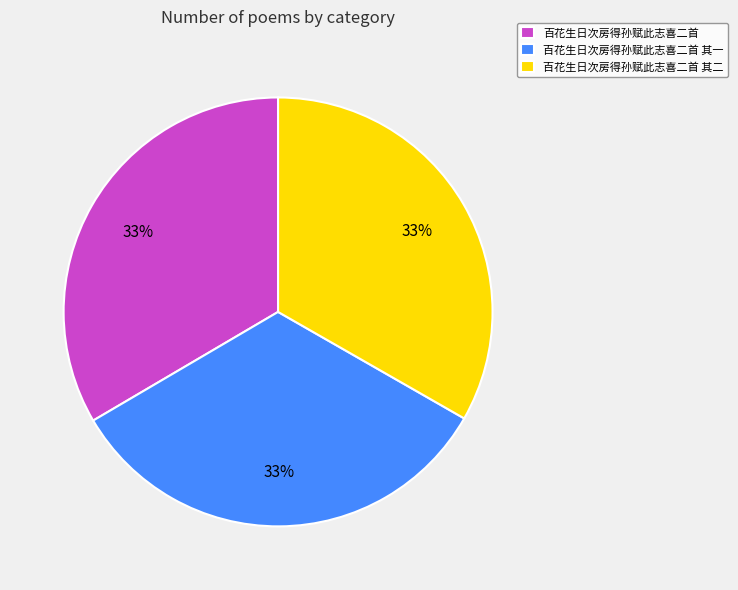

How many slices are in this pie chart?

3